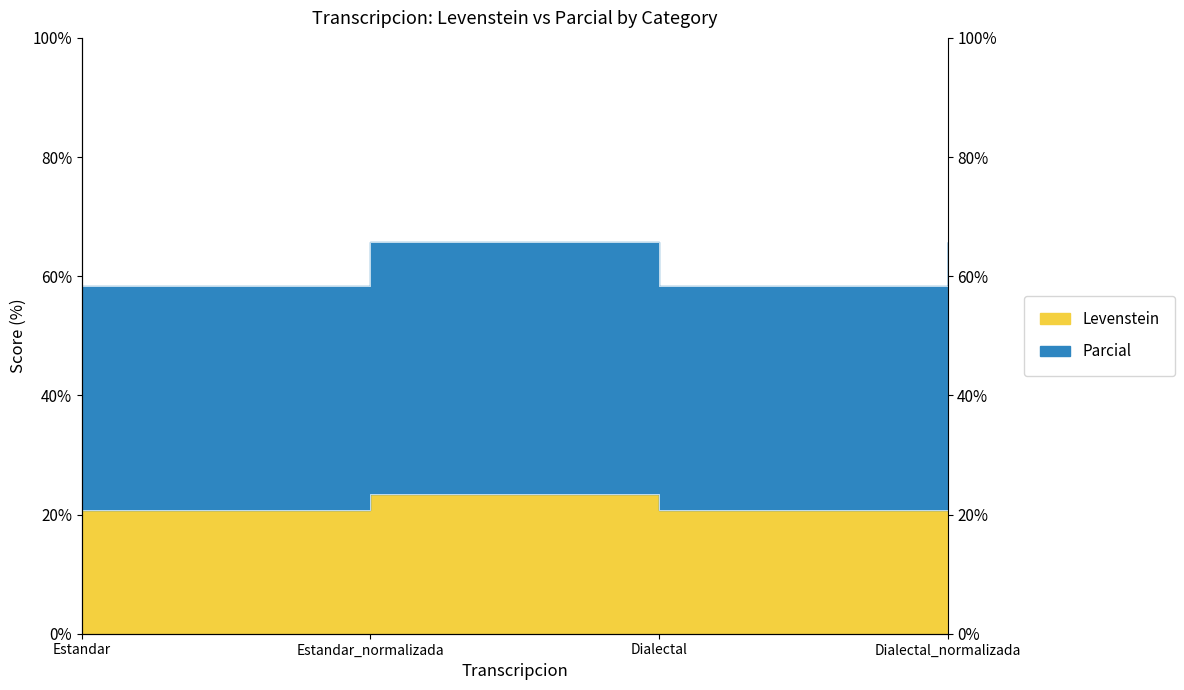

True or false: Levenstein and Parcial intersect in this chart.

False